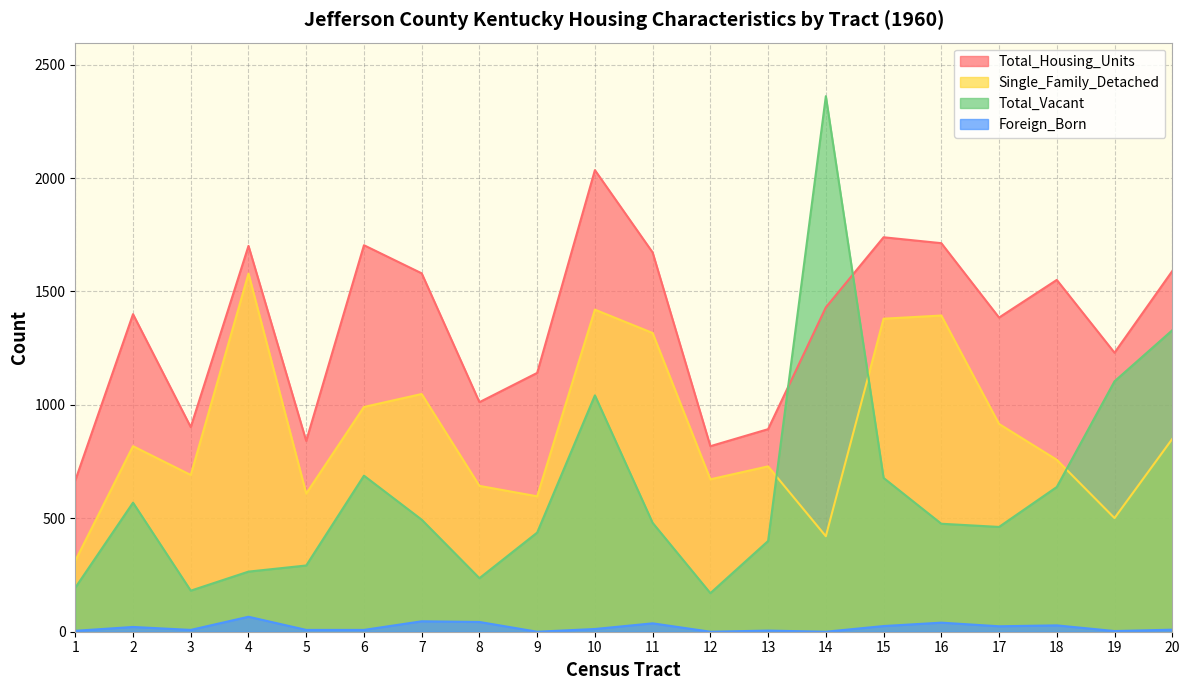

How many lines are shown in the chart?

4